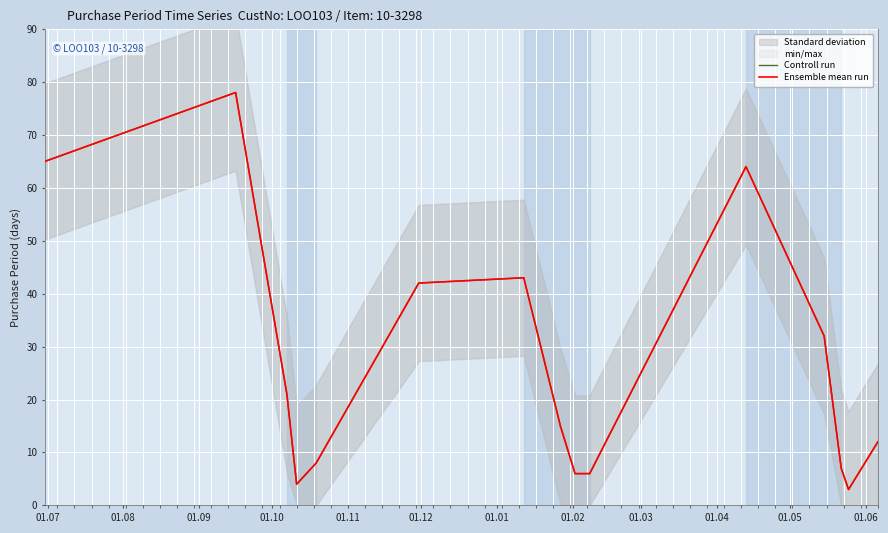

Is this an area chart (filled region under the line)?

No